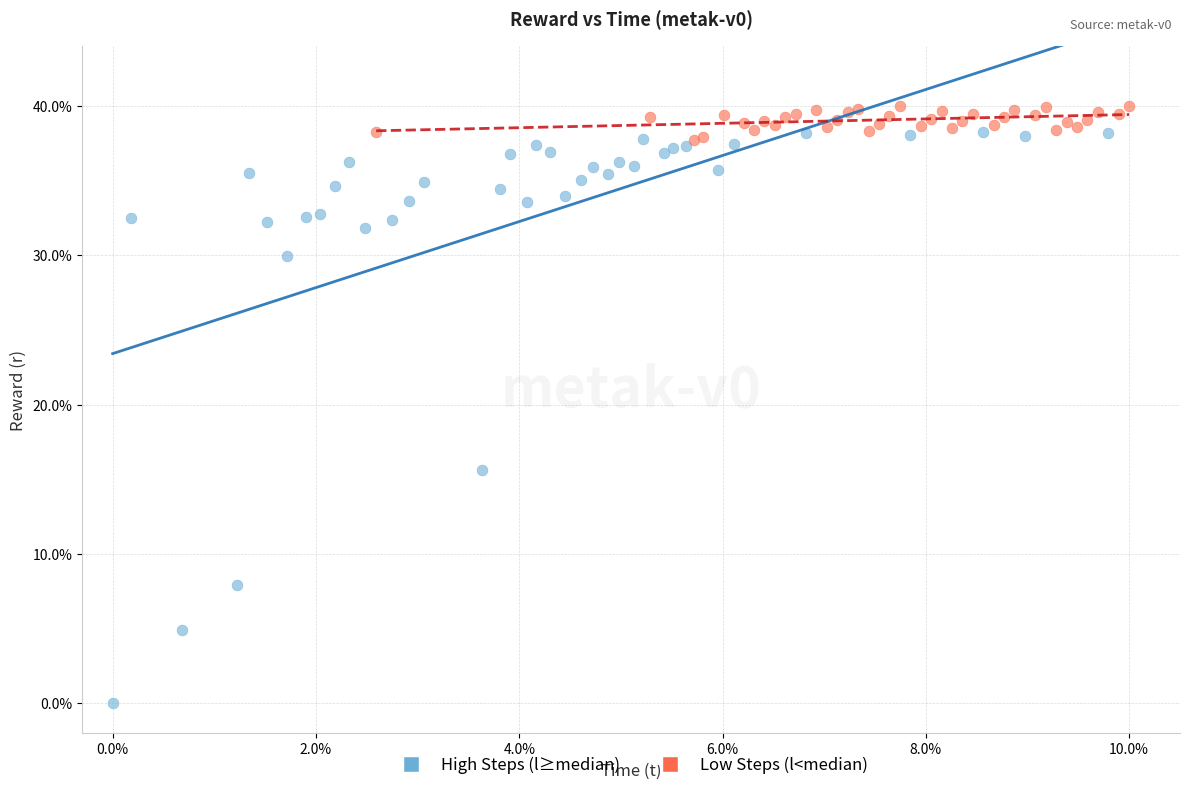

Which series reaches the minimum Y coordinate?

High Steps (l≥median)